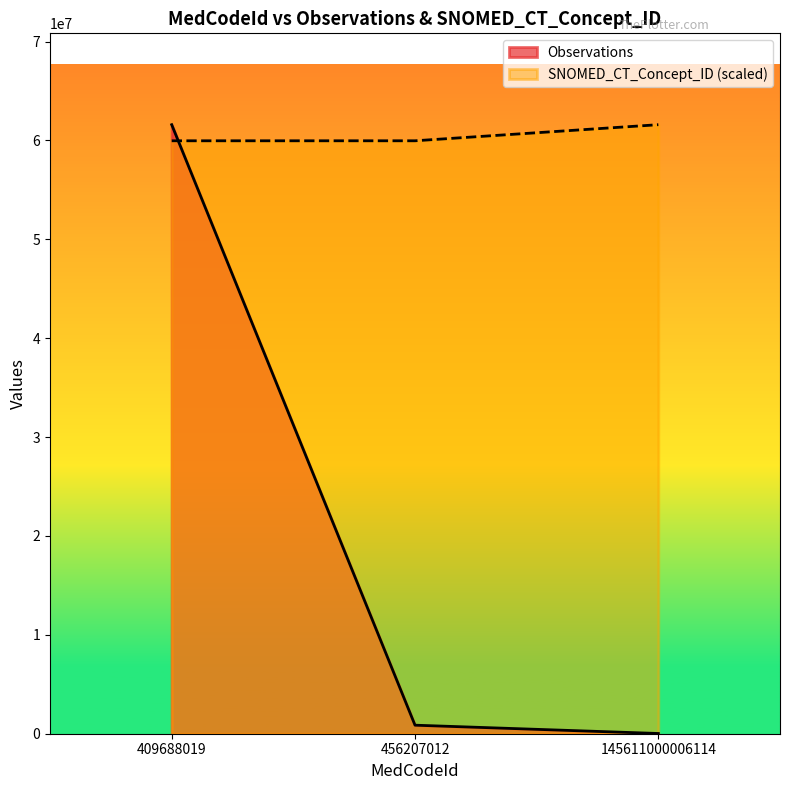

Is it true that Observations equals 23106.0 at 145611000006114?

True